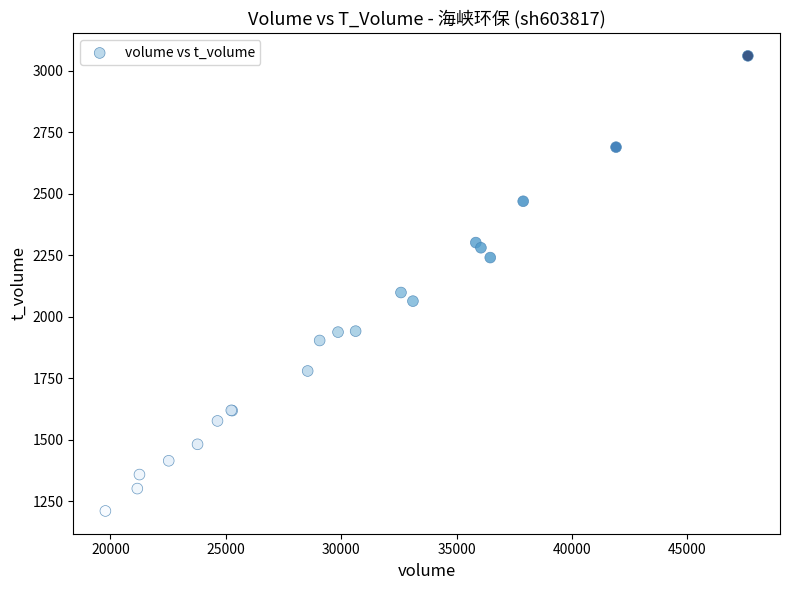

What Y value in the scatter plot is closest to 2136?

2099